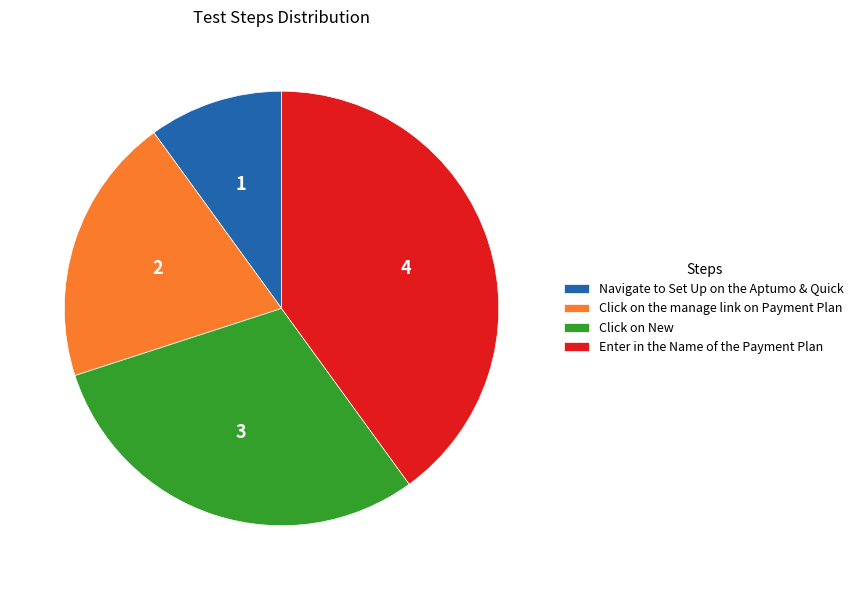

Is Click on the manage link on Payment Plan the majority of the pie?

No